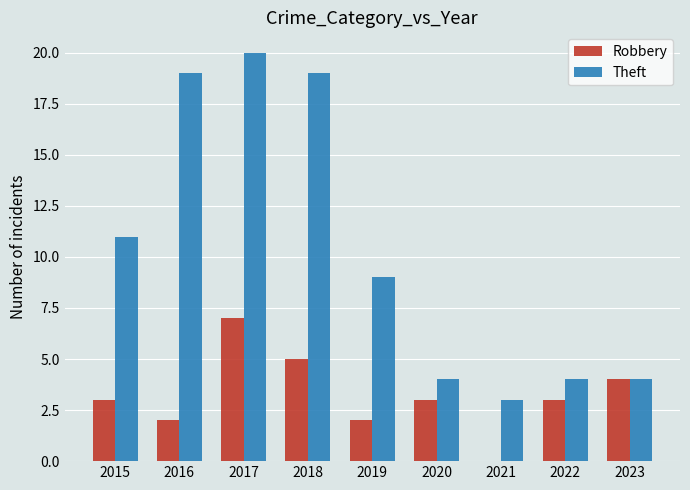

Are the bars horizontal?

No